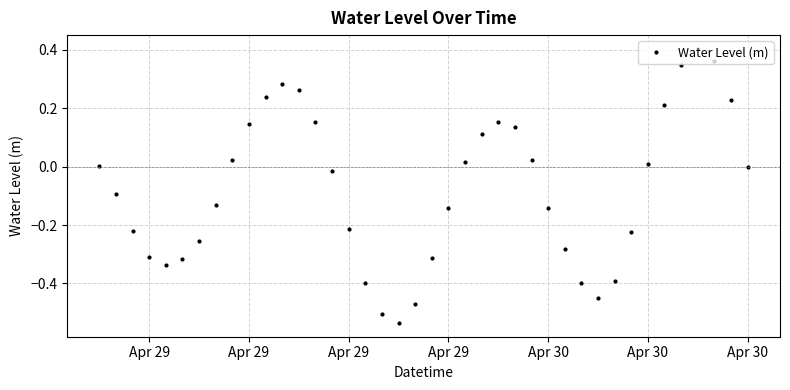

How many interior local valleys (lower than both neighbors) does the data have?

3